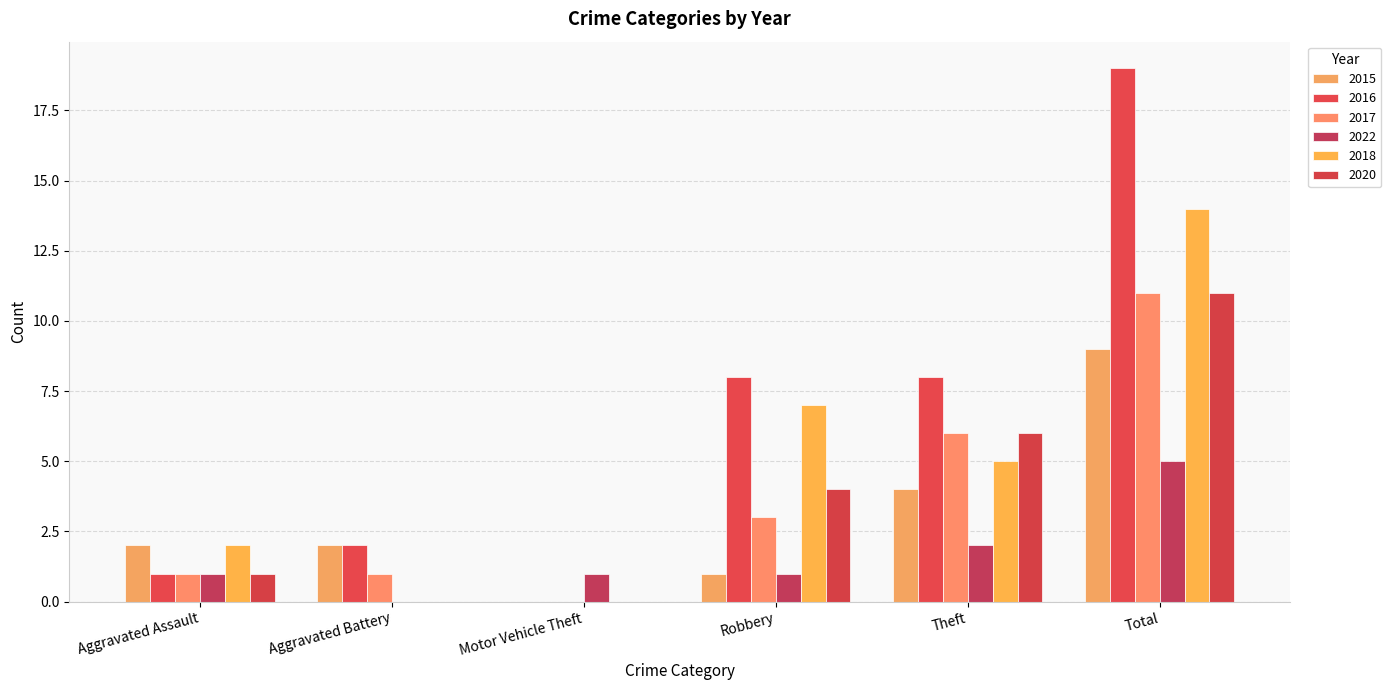

What is the average value of the 2018 series?

5